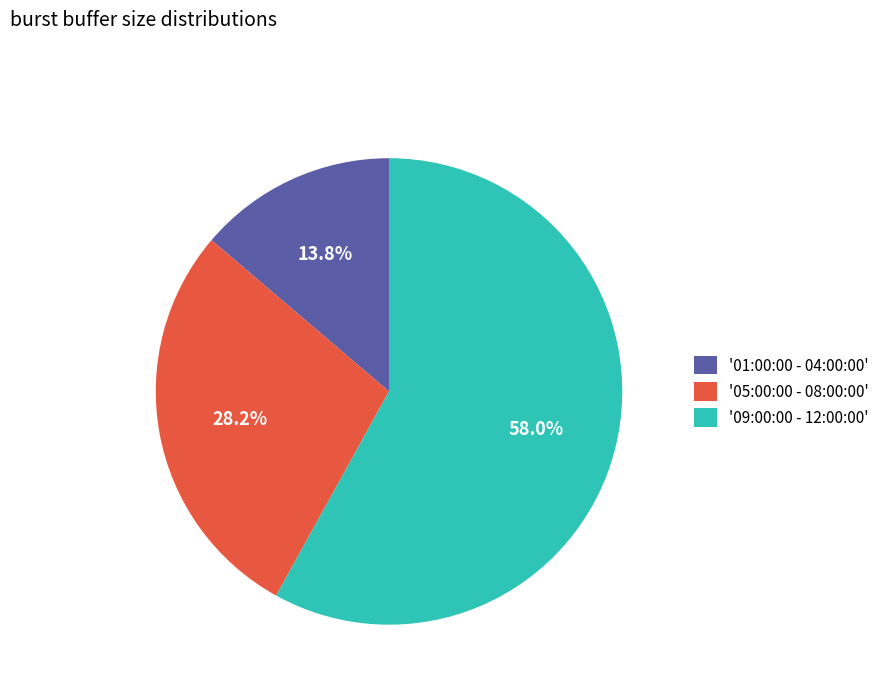

Combined, what portion of the pie is '05:00:00 - 08:00:00' and '09:00:00 - 12:00:00'?

86.2%